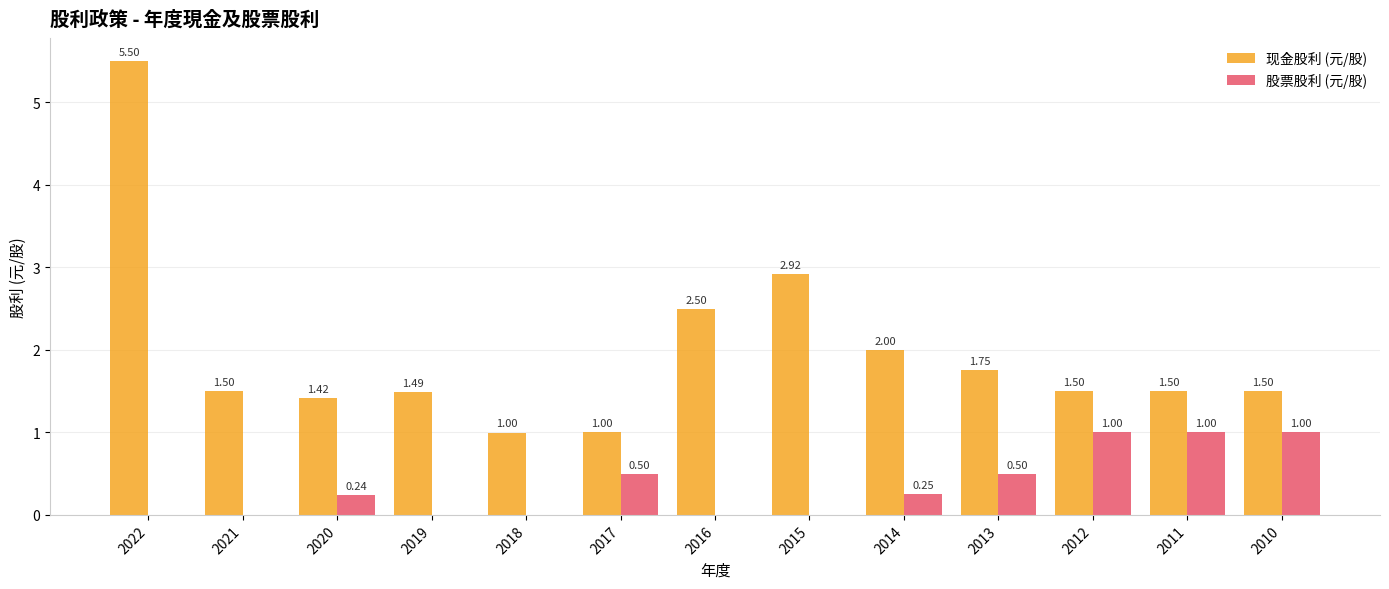

The value of 现金股利 (元/股) at 2016 is 1.4. True or false?

False